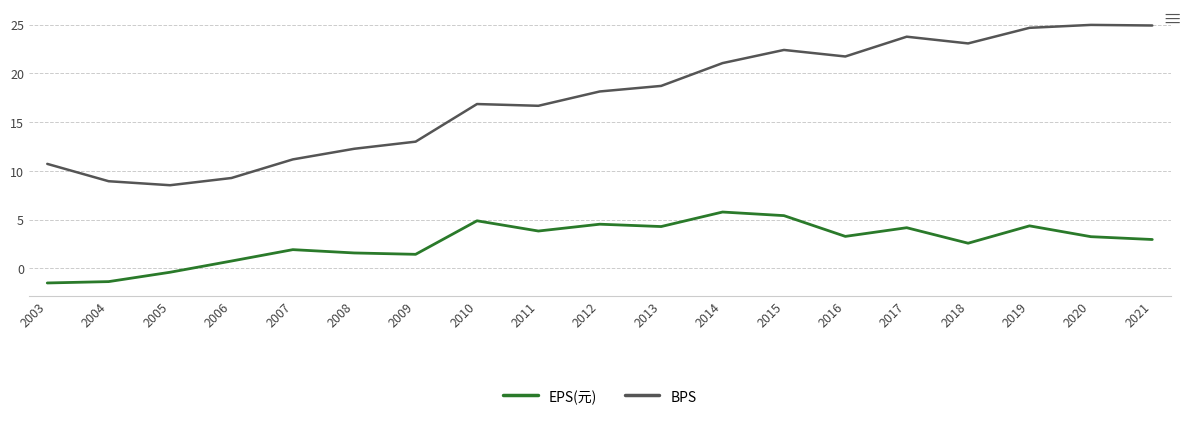

How many series are shown in this chart?

2